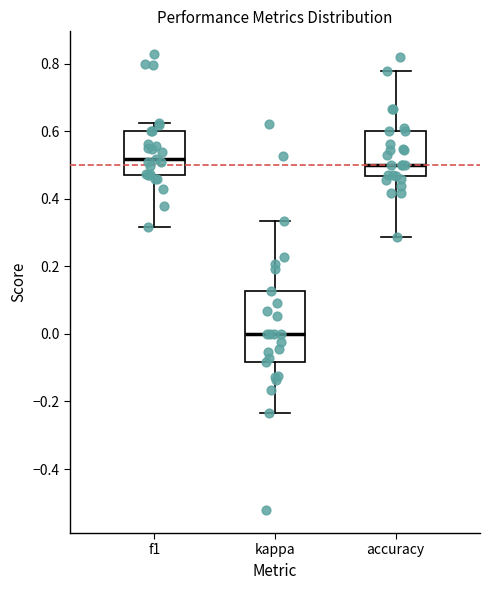

Reading left to right, transcribe this box plot: for each box, give where its median line is, the range the box spans, and where its two whiskers end, as read against the y-axis. The values are not printed on the chart, so give them approximately, as read against the axis.

f1: median 0.52, box 0.48 to 0.60, whiskers 0.32 to 0.62
kappa: median 0.00, box -0.08 to 0.12, whiskers -0.24 to 0.34
accuracy: median 0.50, box 0.46 to 0.60, whiskers 0.28 to 0.78